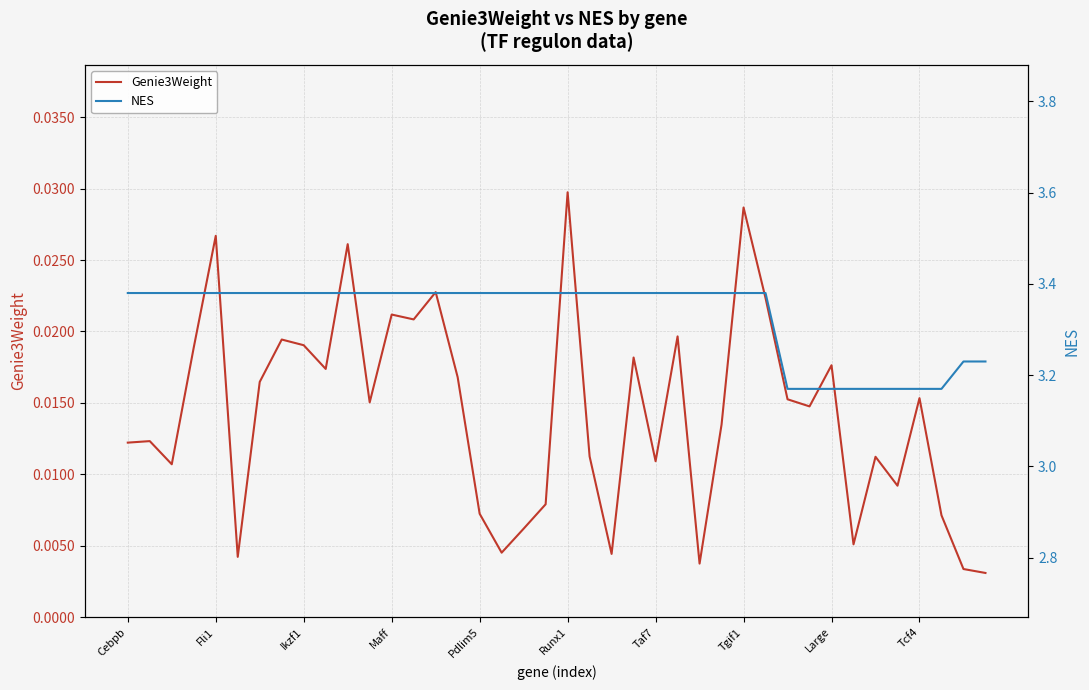

What is the total value across all series at 14?

3.4